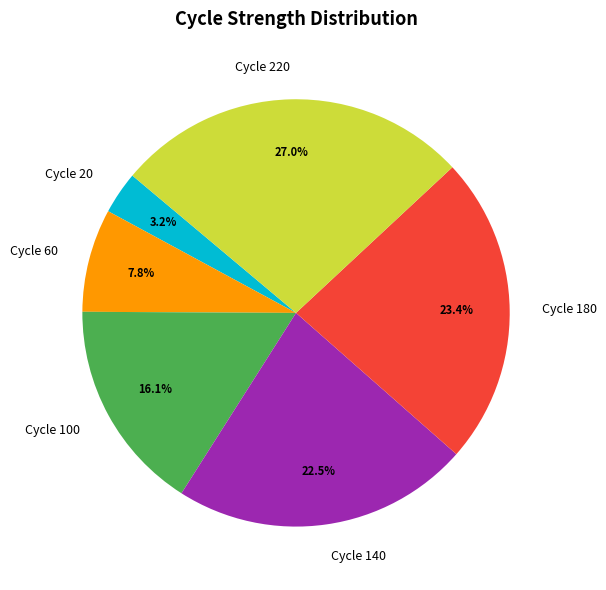

To the nearest percent, what is the difference between the largest and smallest slice percentages?

24%